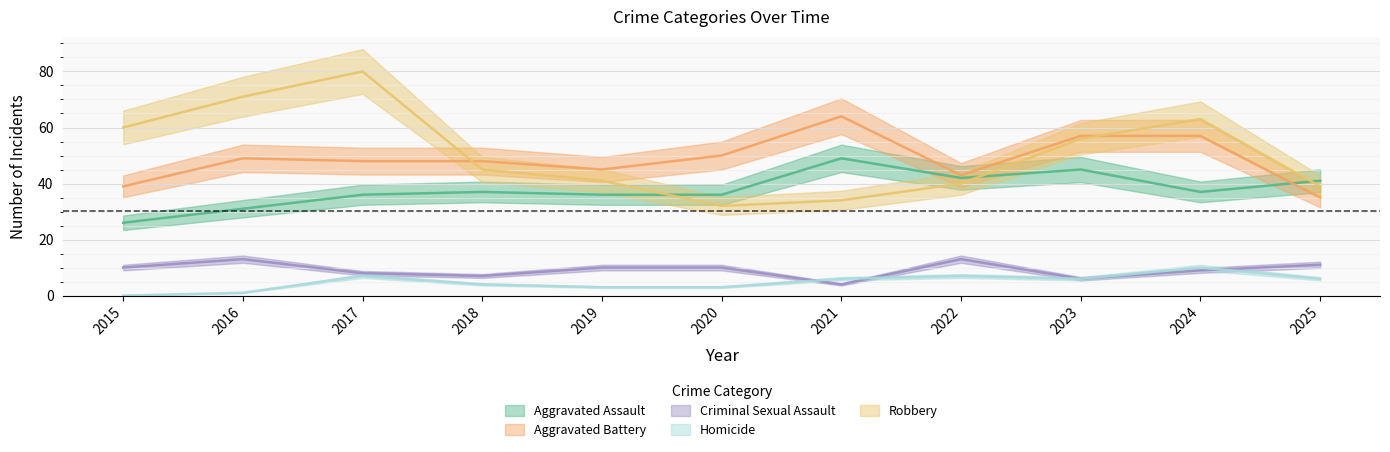

True or false: Robbery has more than 2 interior local peaks.

False